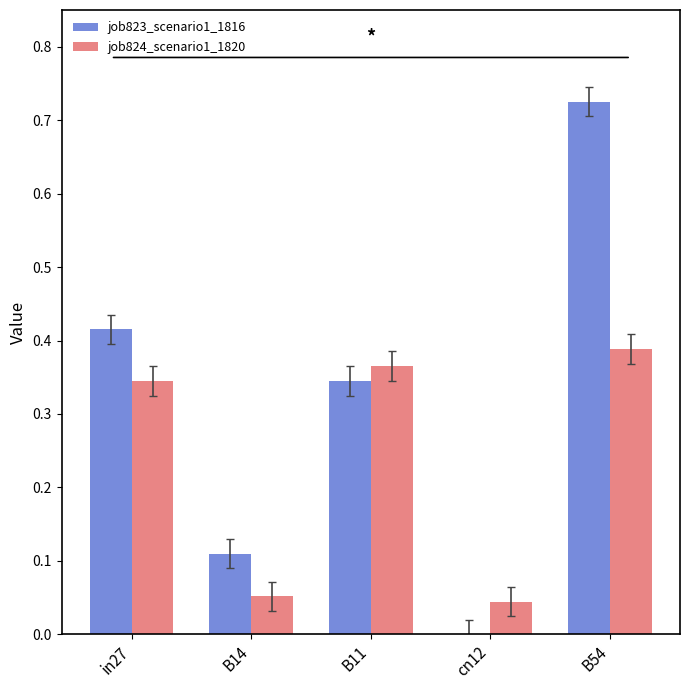

Between in27 and B14, which series saw the biggest shift?

job823_scenario1_1816